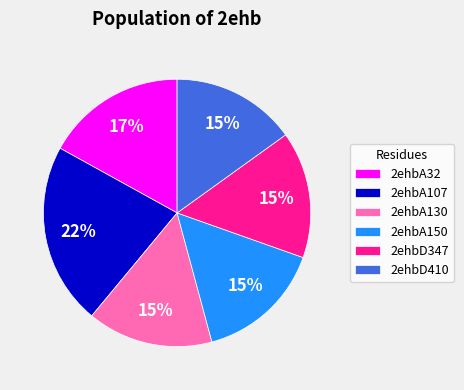

Approximately how many times larger is the value at 2ehbA130 compared to 2ehbA32?

0.9